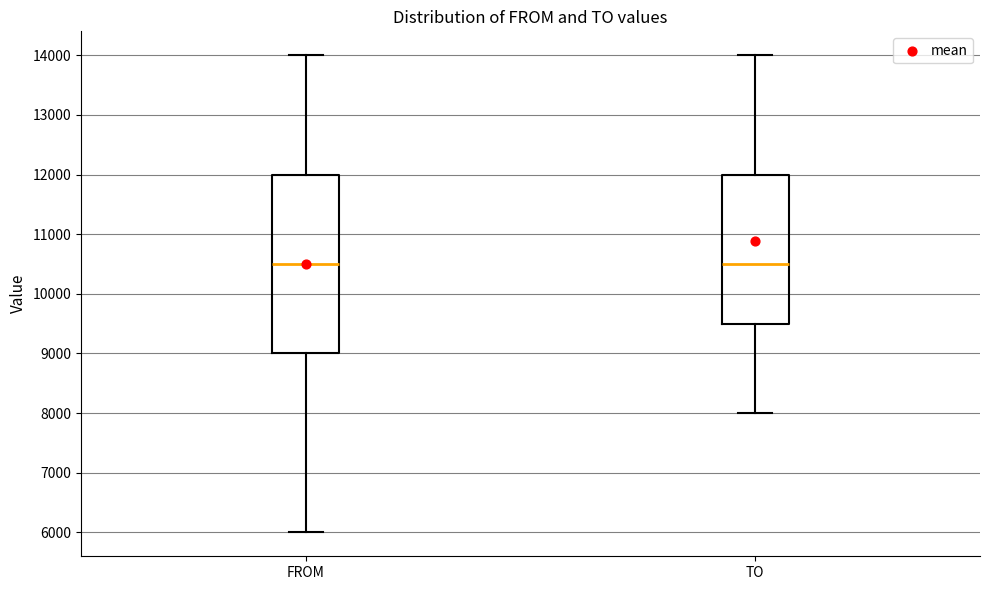

Which box is the tallest, from its lower edge to its upper edge?

FROM